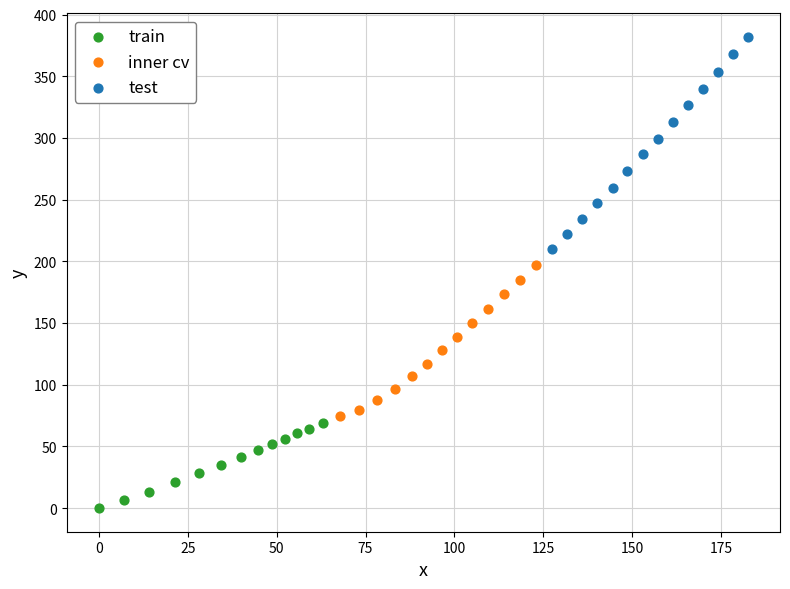

What are all the series names shown in the legend?

train, inner cv, test